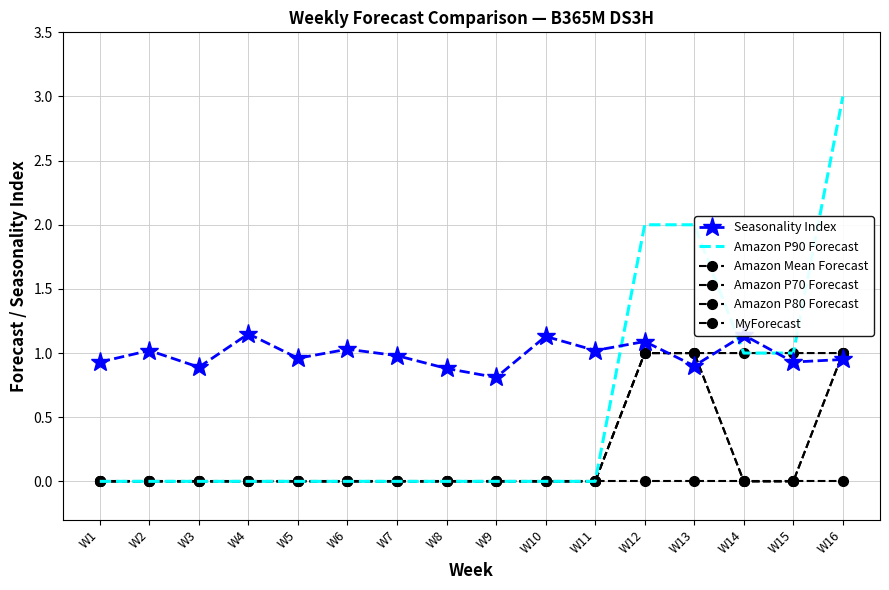

True or false: MyForecast and Amazon P80 Forecast intersect in this chart.

False